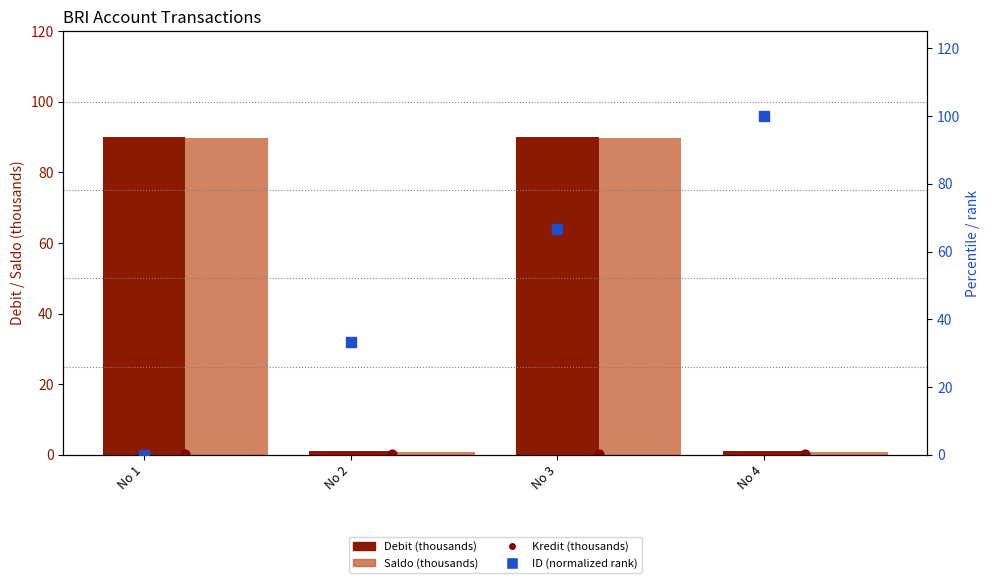

What are all the series names shown in the legend?

Debit (thousands), Saldo (thousands), Kredit (thousands), ID (normalized rank)